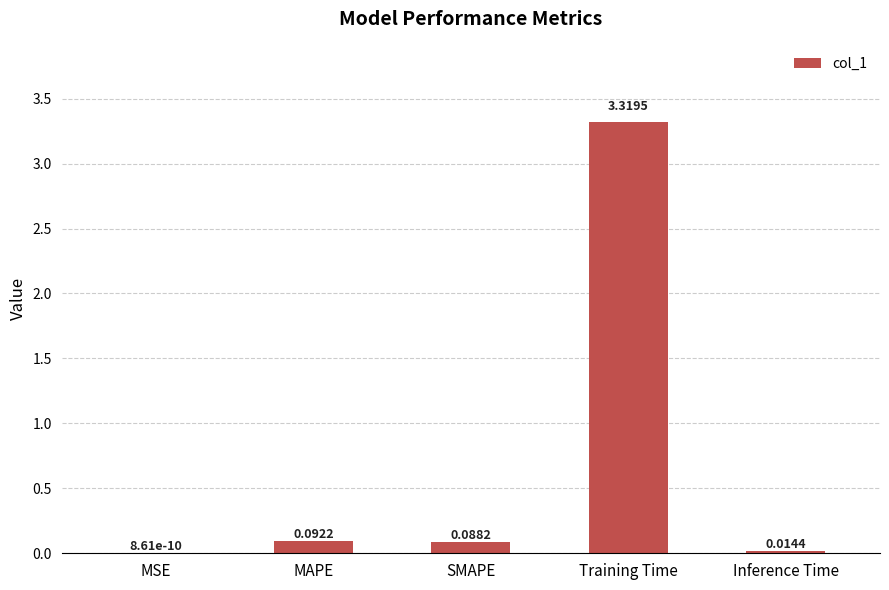

Which label corresponds to the largest value in the chart?

Training Time